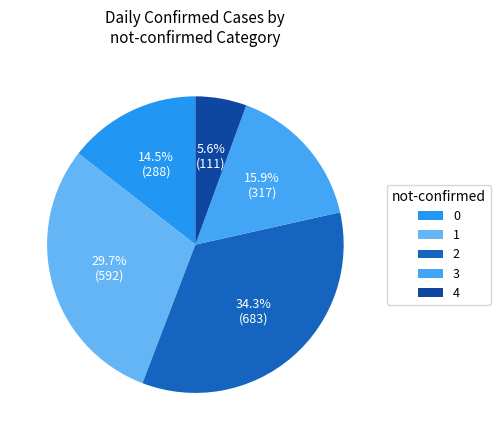

How many slices are in this pie chart?

5